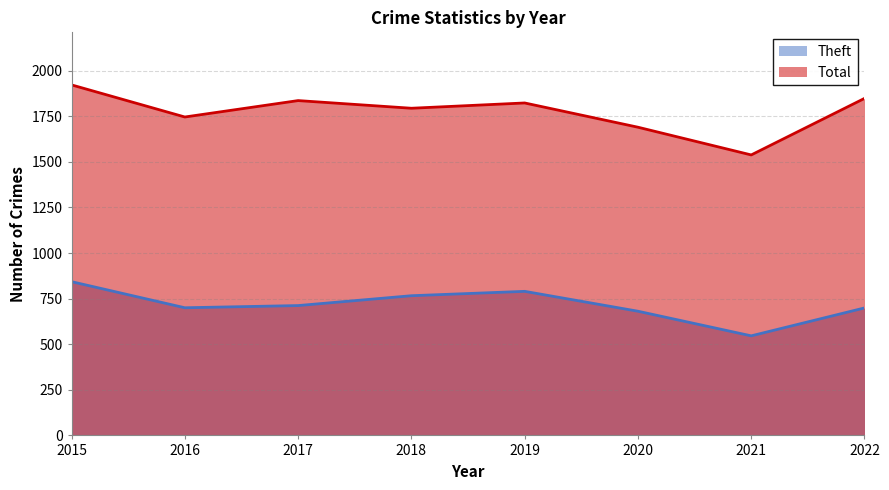

How many lines are shown in the chart?

2